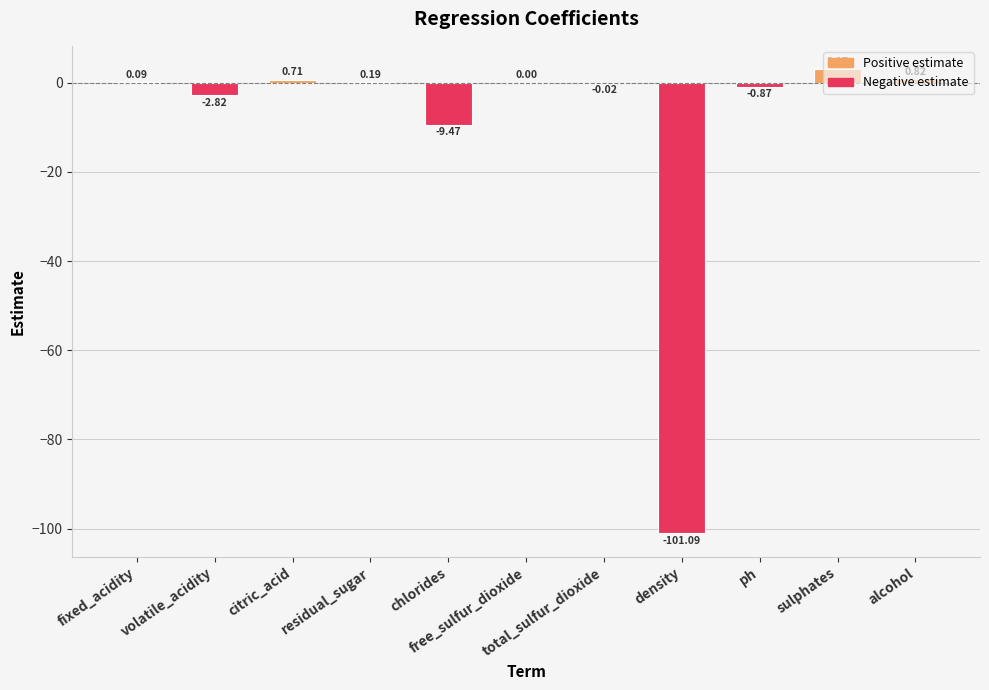

Rank the categories by value from lowest to highest.

density, chlorides, volatile_acidity, ph, total_sulfur_dioxide, free_sulfur_dioxide, fixed_acidity, residual_sugar, citric_acid, alcohol, sulphates